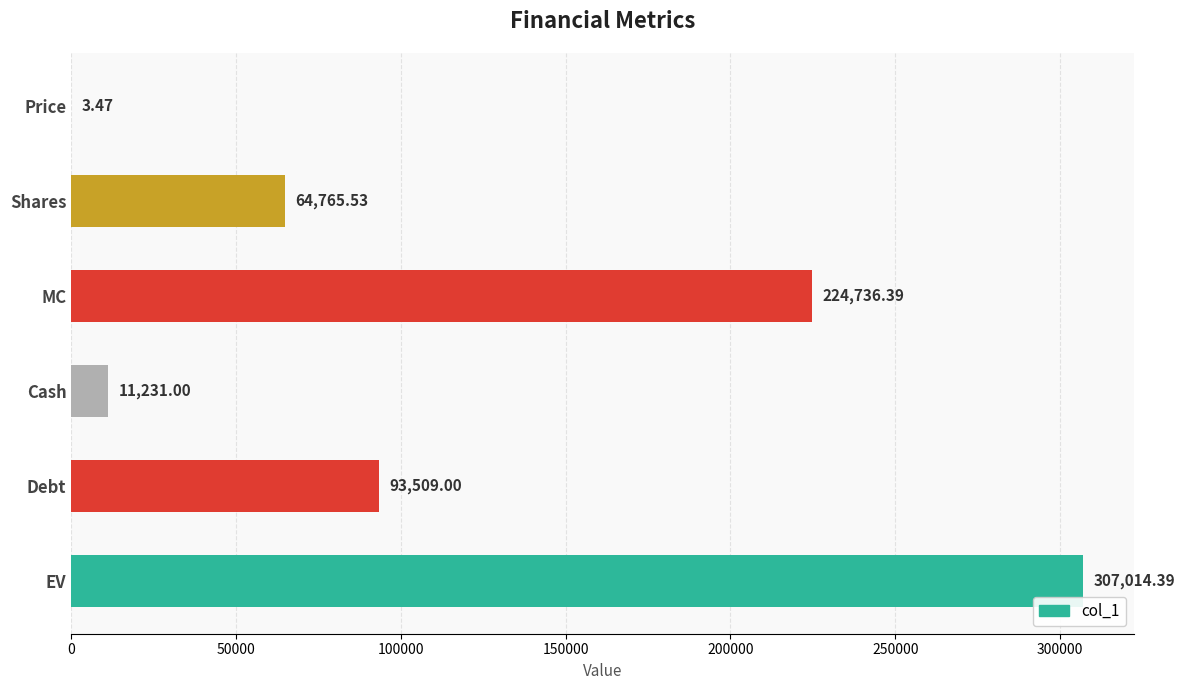

Are the bars grouped side by side (vs. stacked)?

No